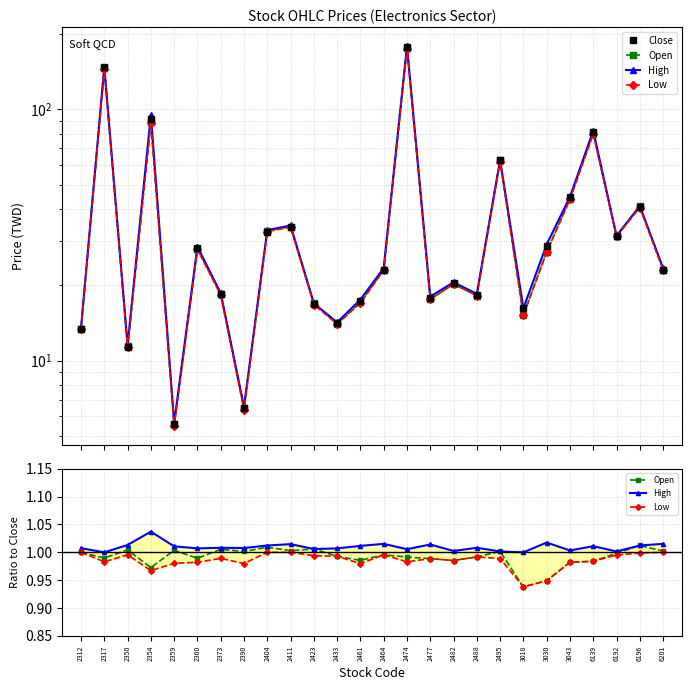

How many interior local peaks does the Close series have?

9